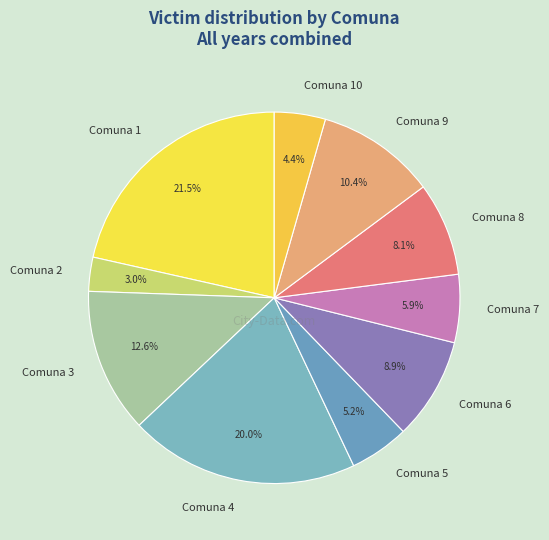

How many segments does this pie chart have?

10